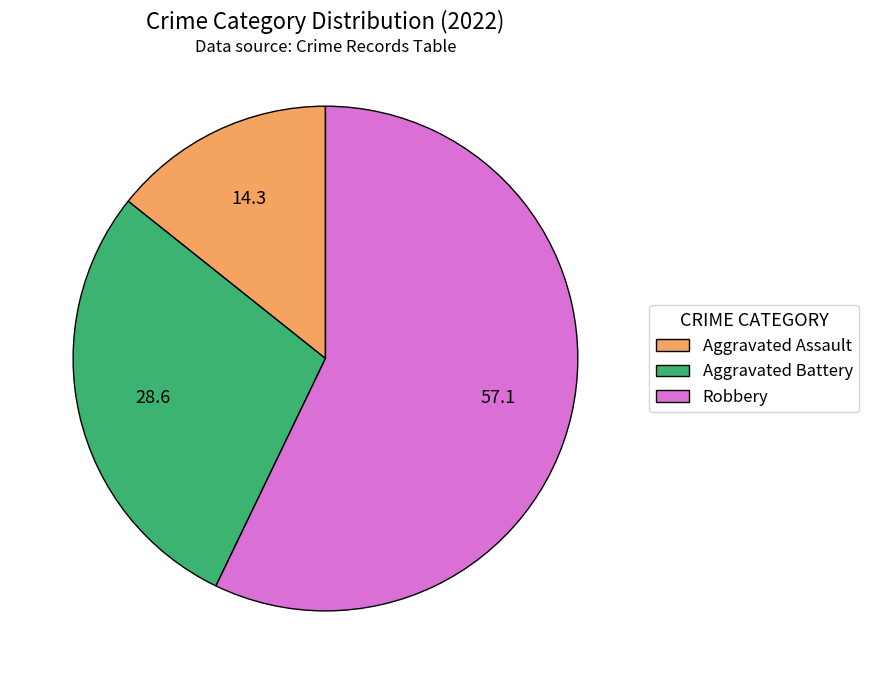

Approximately how many times larger is the value at Aggravated Assault compared to Aggravated Battery?

0.5